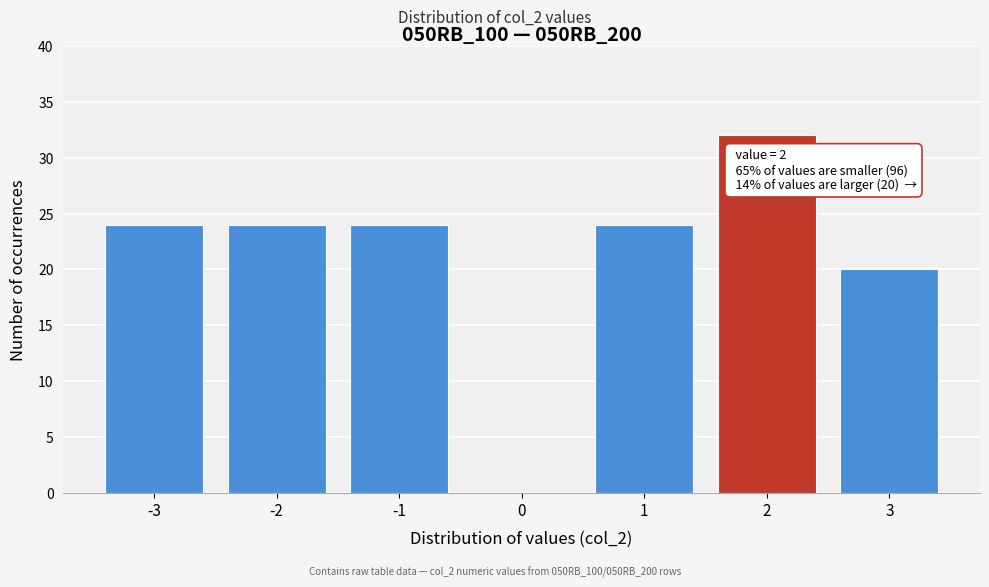

Over which range of the x-axis is the bar tallest?

1.5 to 2.5